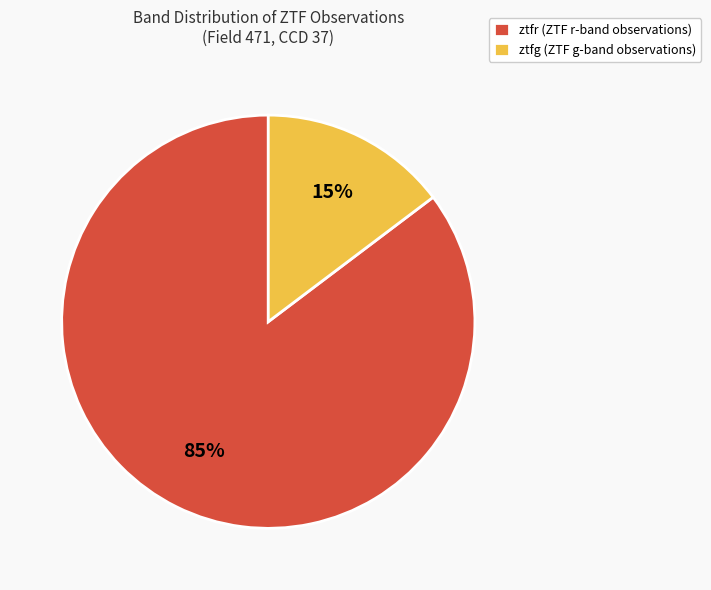

Which slice is the smallest?

ztfg (ZTF g-band observations)